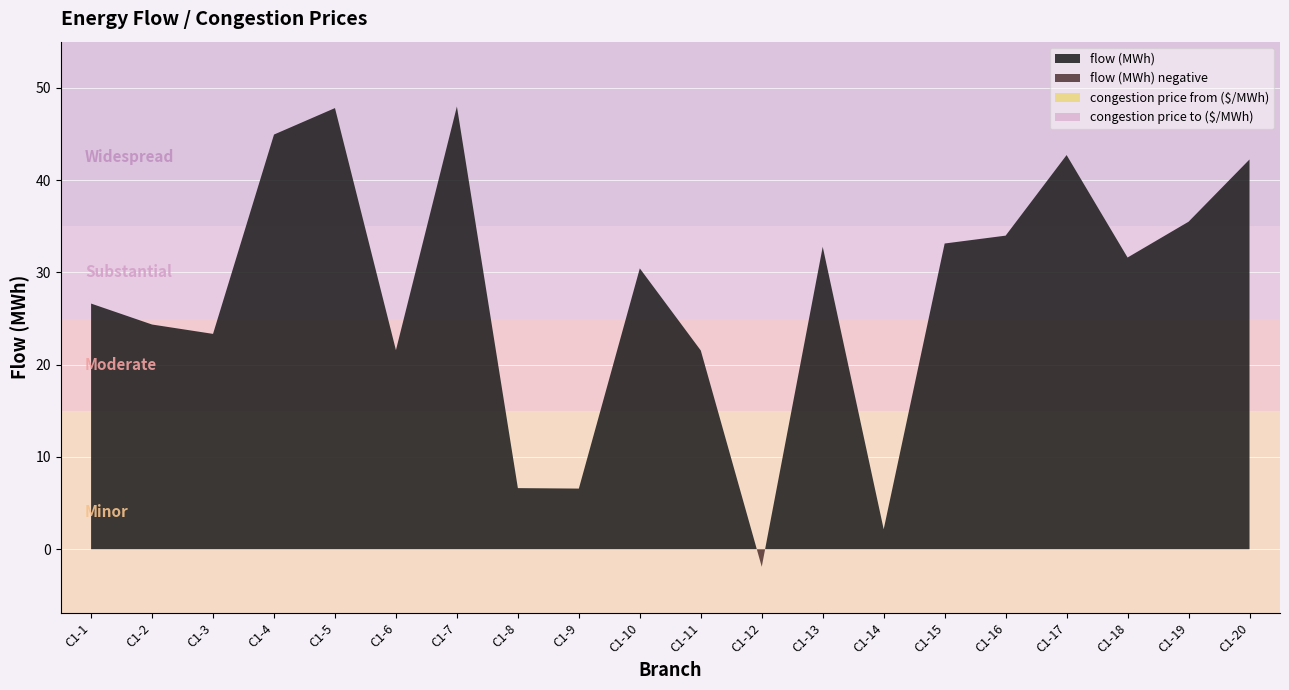

How many times do congestion price to ($/MWh) and flow (MWh) cross each other?

2